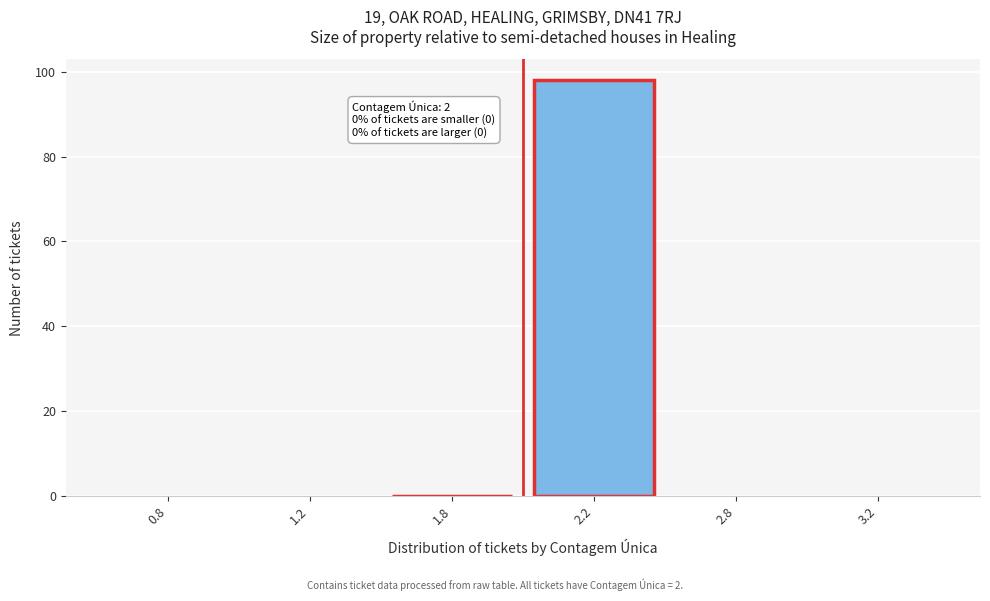

Reading left to right, transcribe all the data shown in this chart.

0.8=0	1.2=0	1.8=0	2.2=98	2.8=0	3.2=0